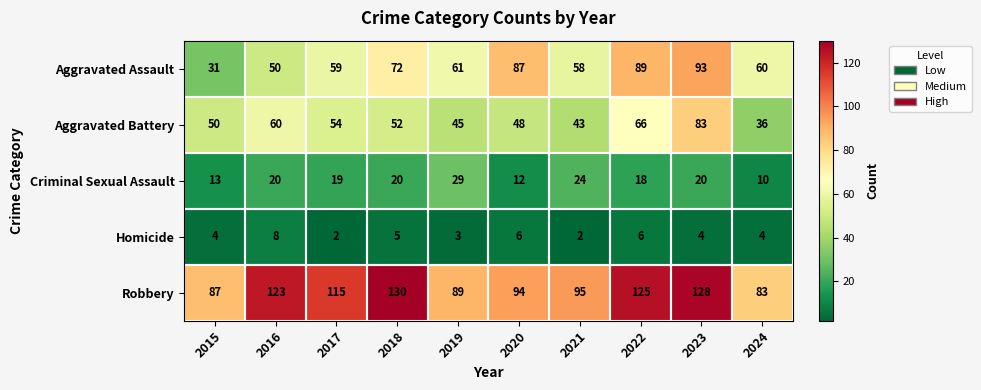

At which label does Aggravated Battery reach its minimum?

2024